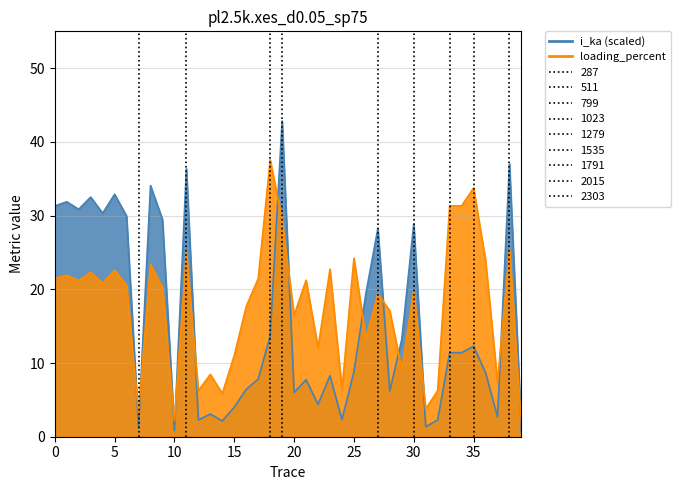

How many lines are shown in the chart?

2